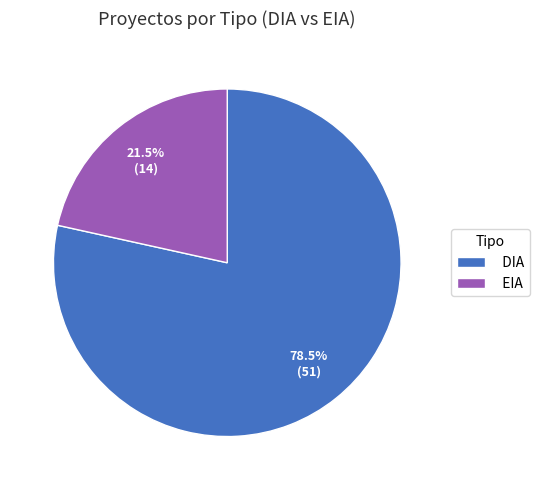

Does any single category account for the majority?

Yes